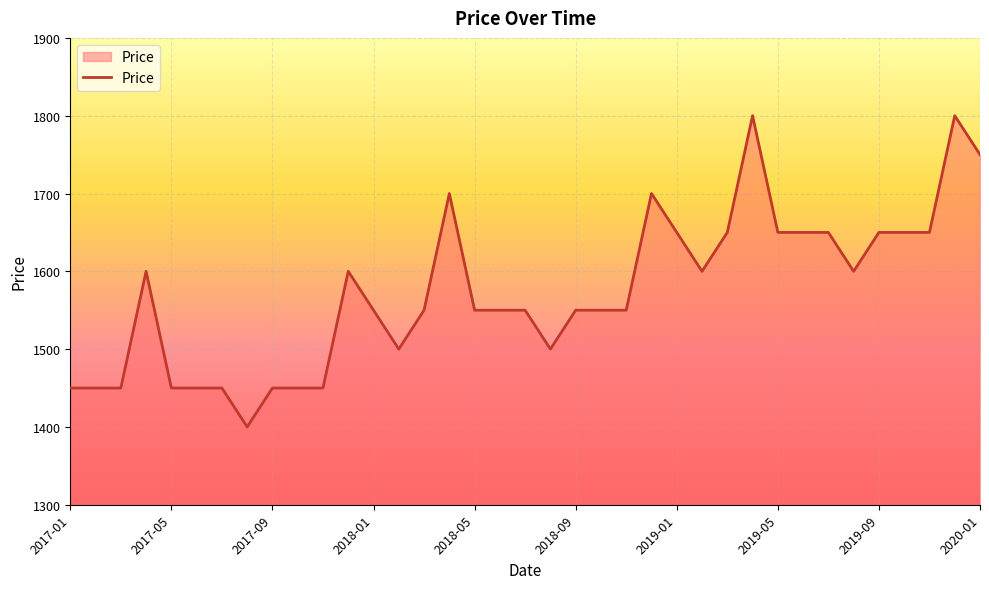

How many lines are shown in the chart?

1